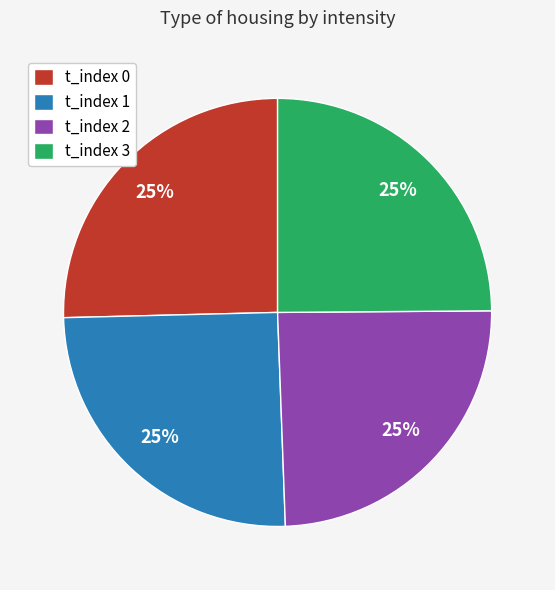

What is the ratio of the value at t_index 3 to the value at t_index 1?

1.0